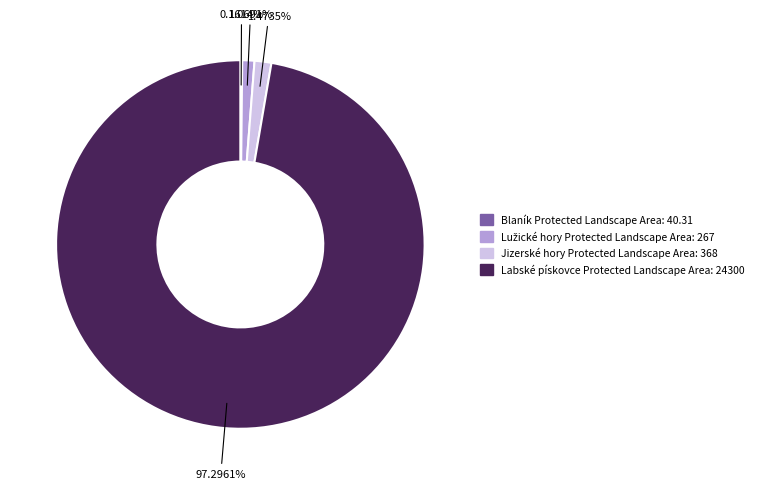

Which category has the biggest portion of the pie?

Labské pískovce Protected Landscape Area